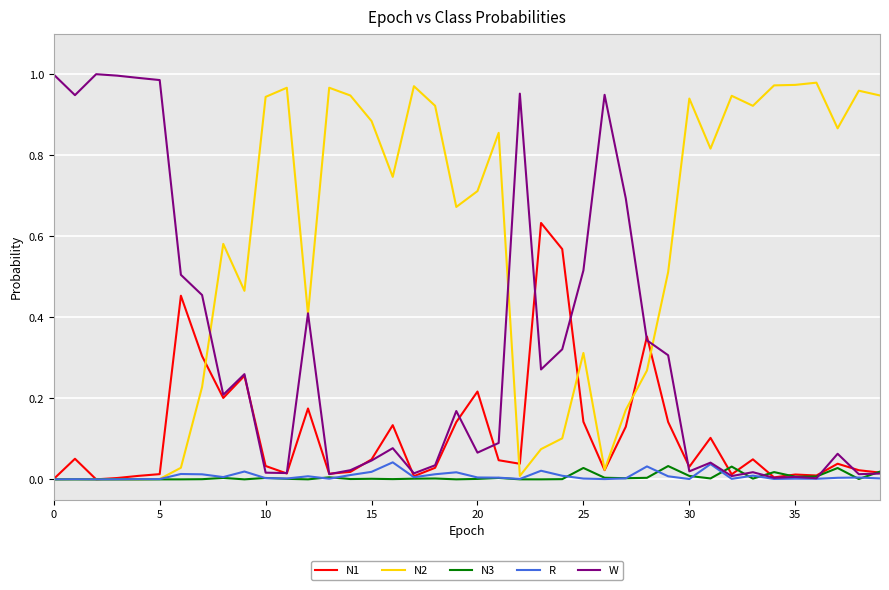

Which series has the largest total across all categories?

N2